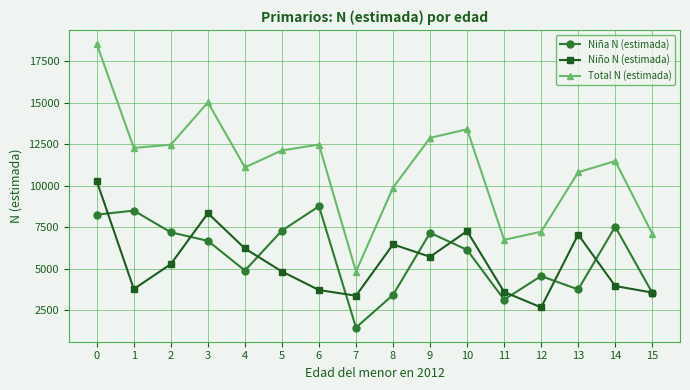

At 7, list the series in order from smallest to largest.

Niña N (estimada), Niño N (estimada), Total N (estimada)